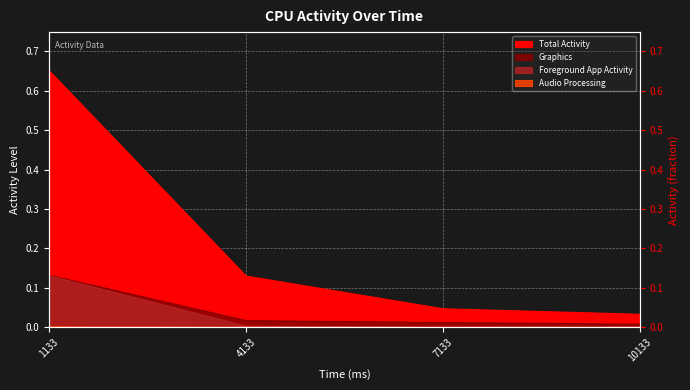

How many data points does each series have?

4